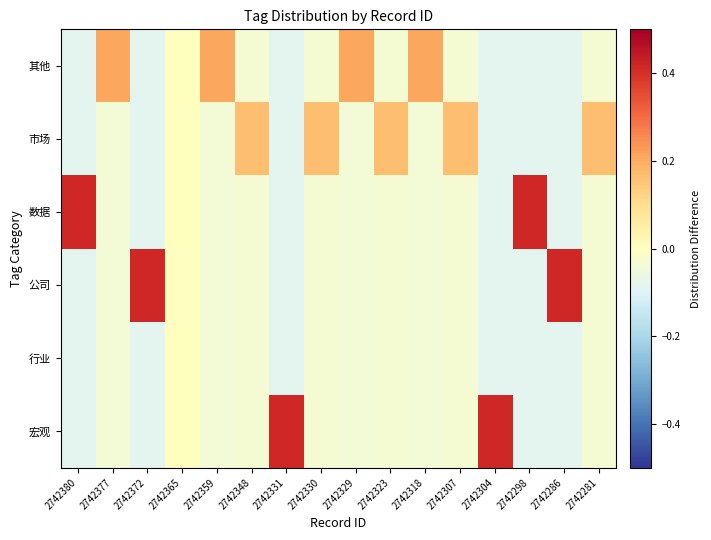

At how many categories does at least one series exceed 0?

15